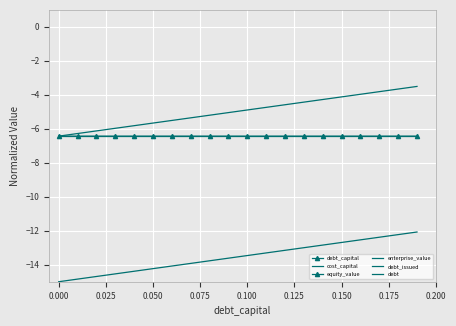

Is the value of debt_issued at 17 greater than the value of debt_capital at −0.025?

No